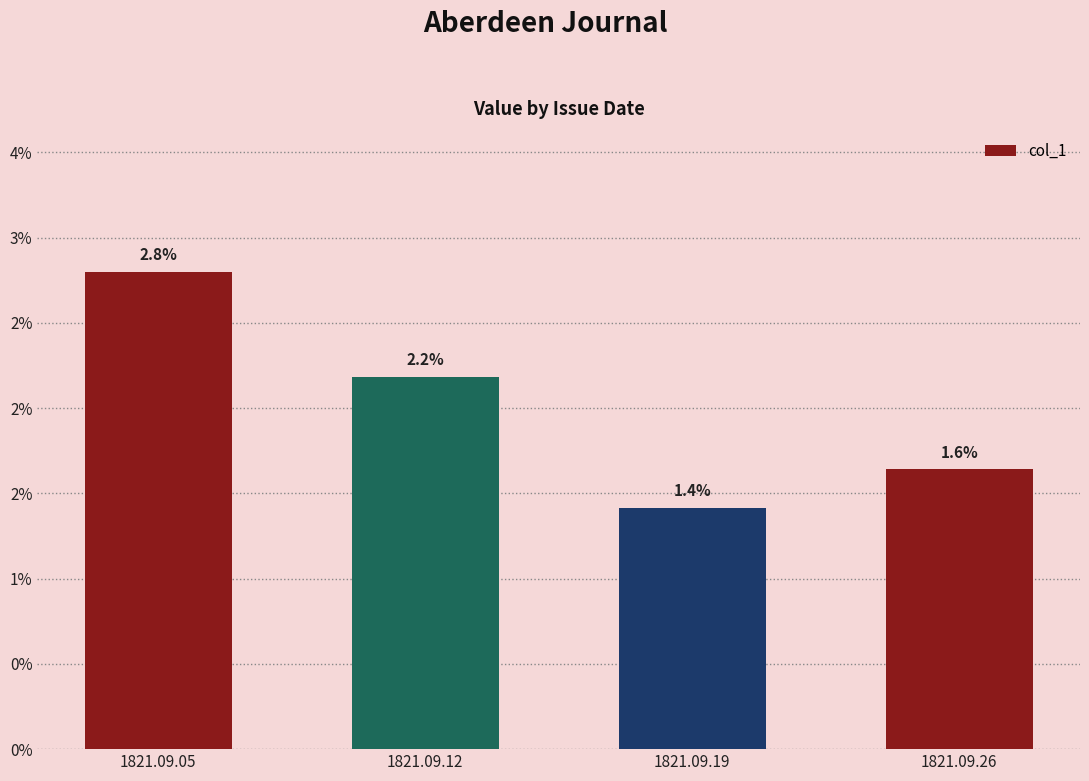

Are the bars horizontal?

No